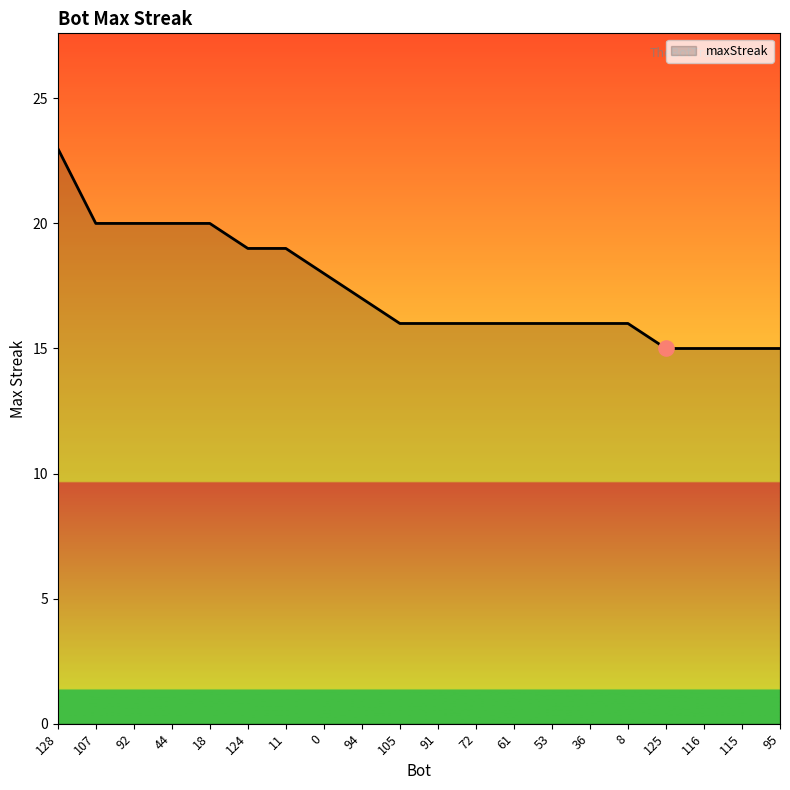

What is the change in value from 0 to 95?

-3